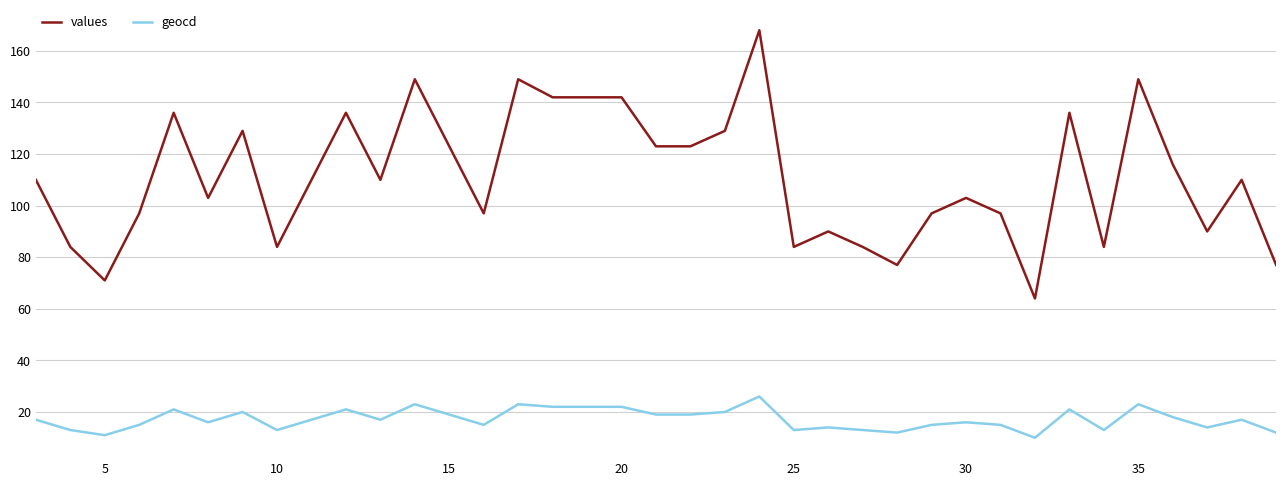

List the series in order of their peak value, highest first.

values, geocd